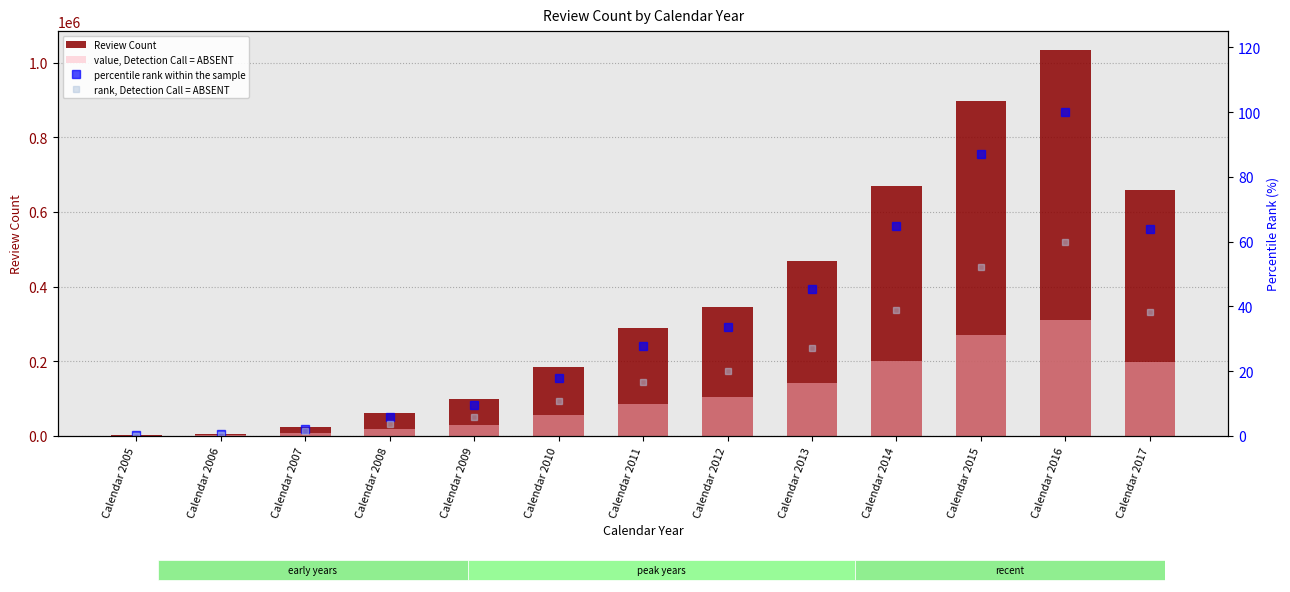

How many distinct data groups are displayed?

4